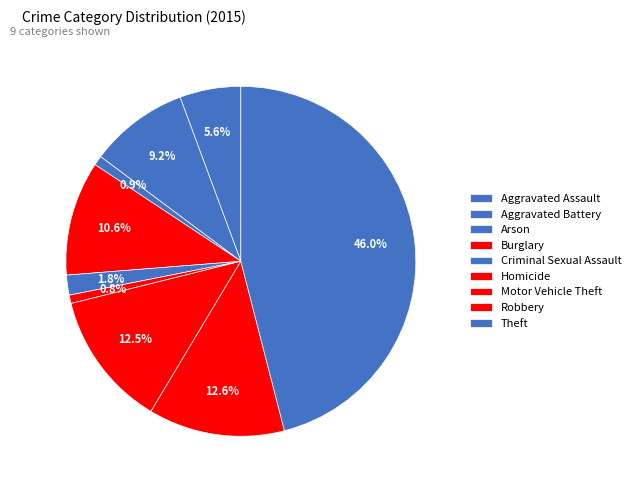

How many slices are in this pie chart?

9